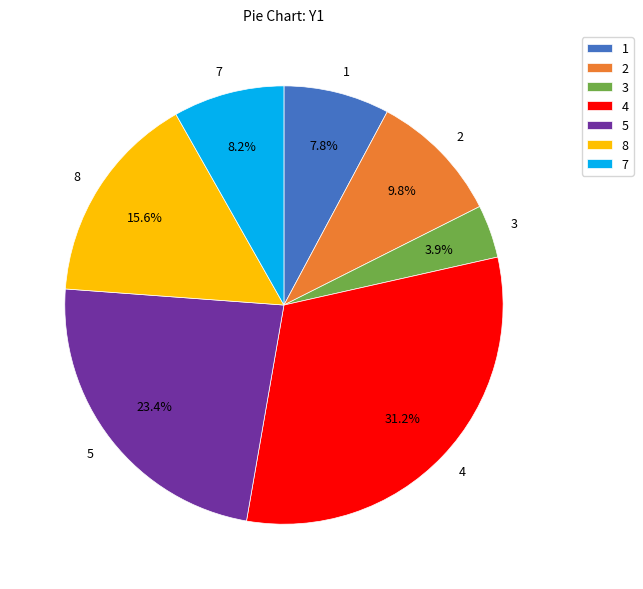

How many slices are in this pie chart?

7